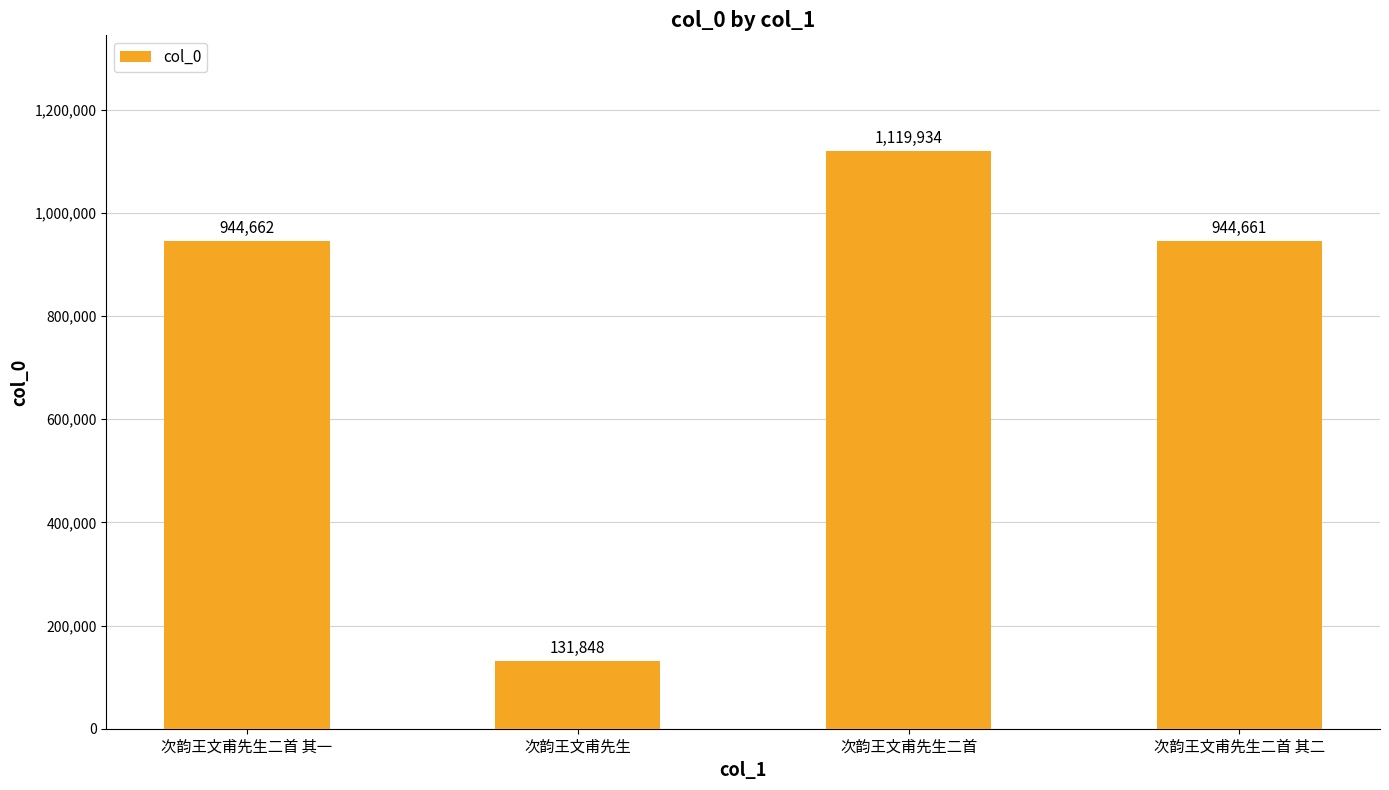

What is the change in value from 次韵王文甫先生 to 次韵王文甫先生二首?

+988086